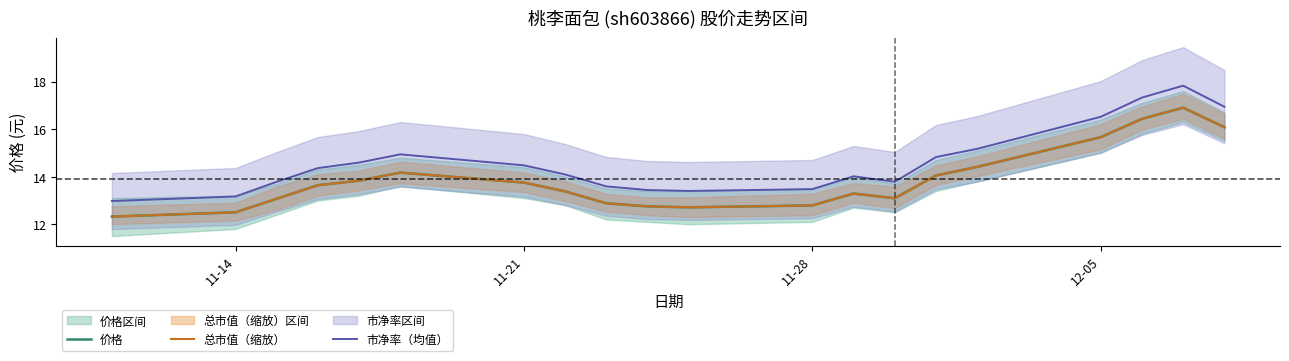

True or false: 市净率（均值） and 总市值（缩放） cross at least once.

False